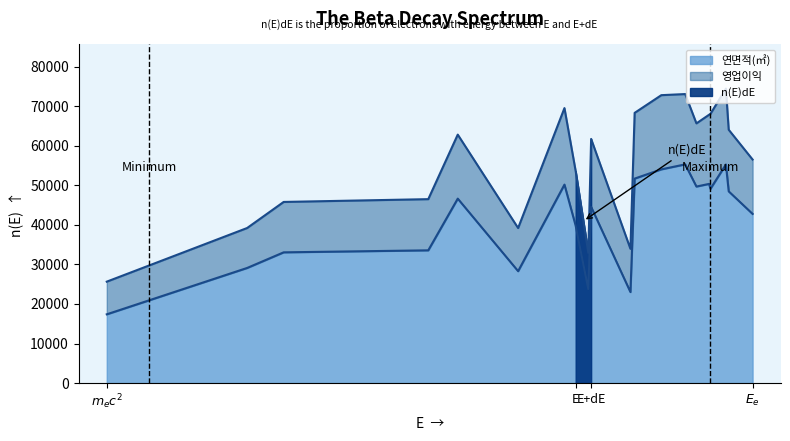

Reading right to left, extract all data points from this chart.

42794.3	48495.6	55298.0	49155.0	50385.3	49713.7	55328.1	54066.2	51727.6	23013.4	44575.0	23764.1	39789.8	50205.9	28301.6	46657.0	33576.6	33067.8	29117.7	17385.0